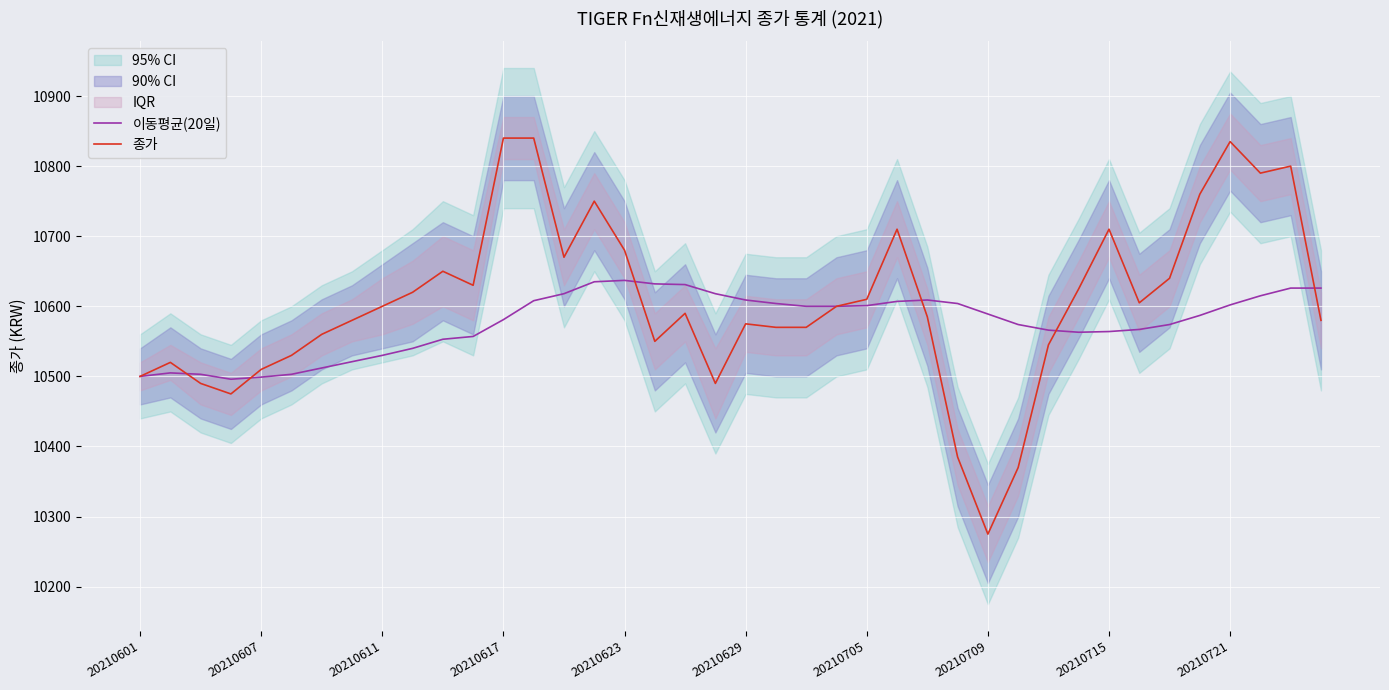

What is the maximum value for 종가?

10840